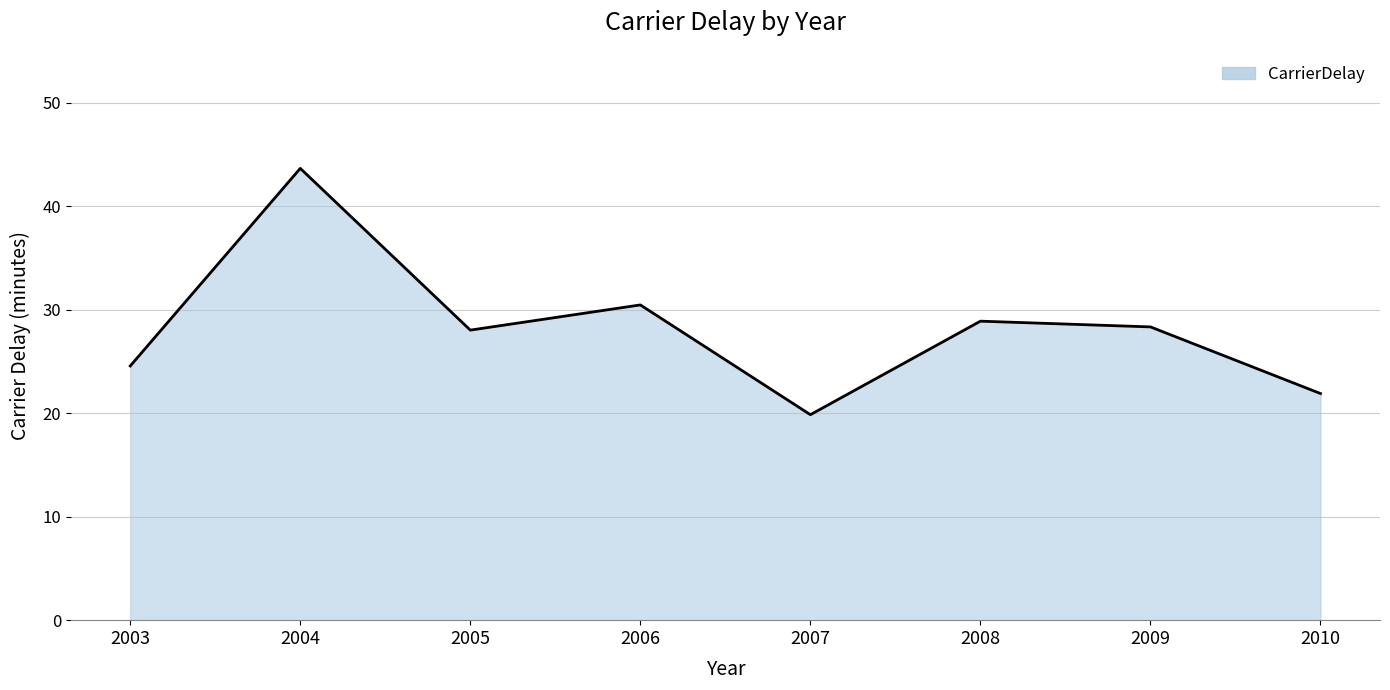

Read the value at 2008.

28.9